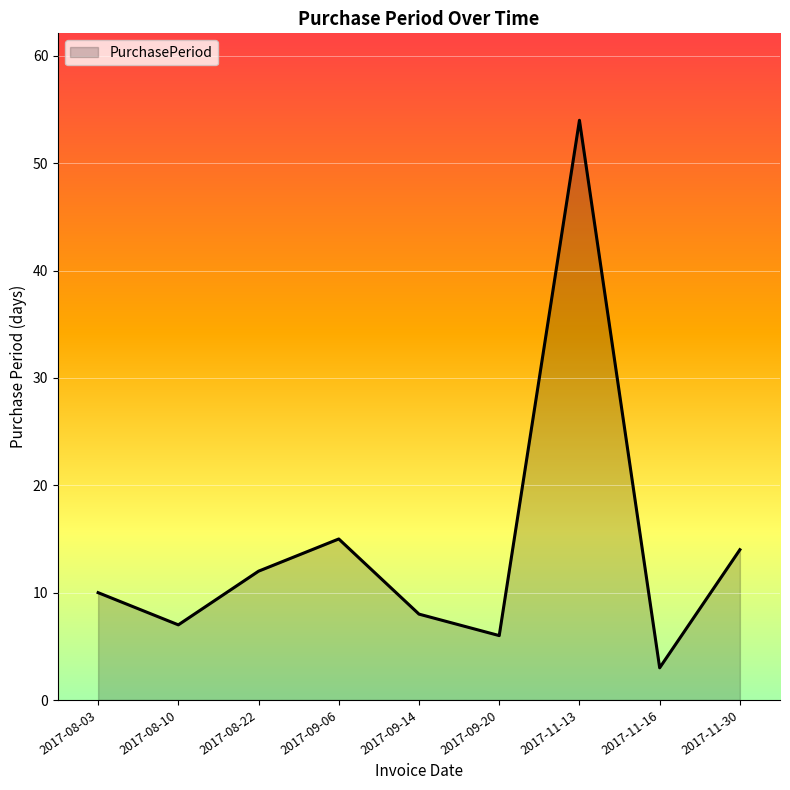

Reading right to left, list all the values displayed in this chart.

2017-11-30=14	2017-11-16=3	2017-11-13=54	2017-09-20=6	2017-09-14=8	2017-09-06=15	2017-08-22=12	2017-08-10=7	2017-08-03=10